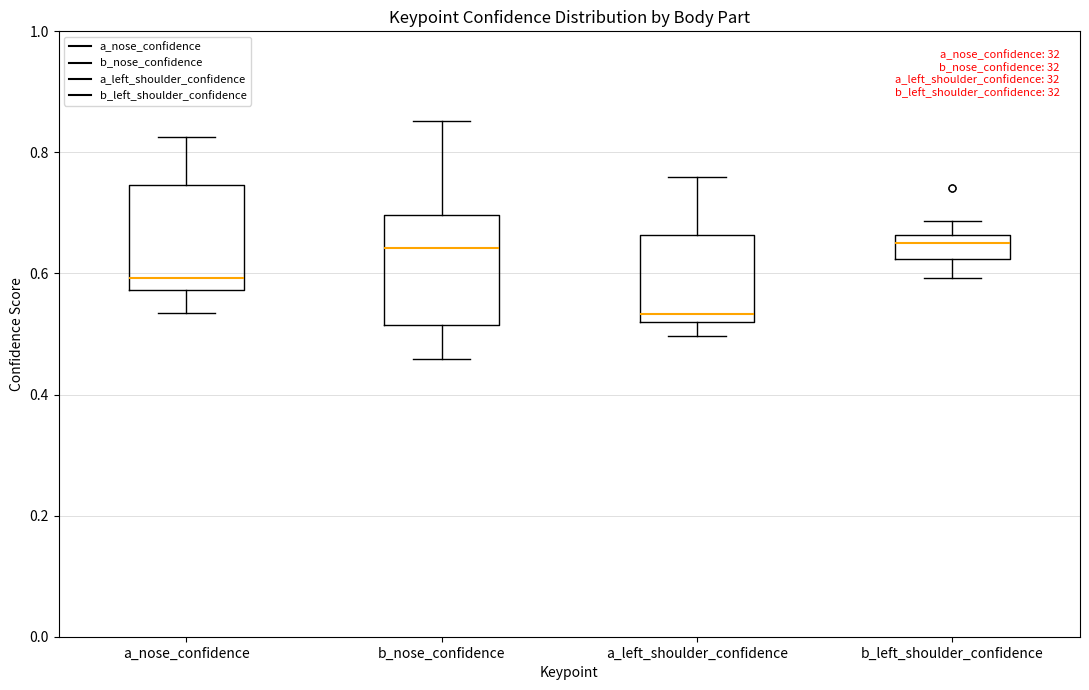

Which box's median line is the lowest?

a_left_shoulder_confidence